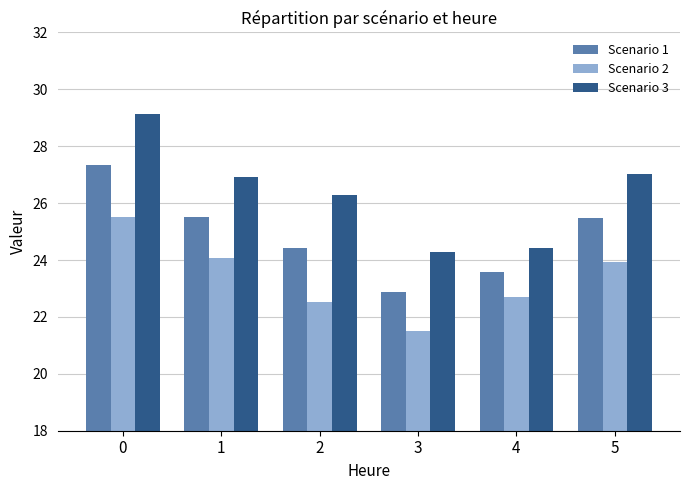

Count the number of categories in the chart.

6